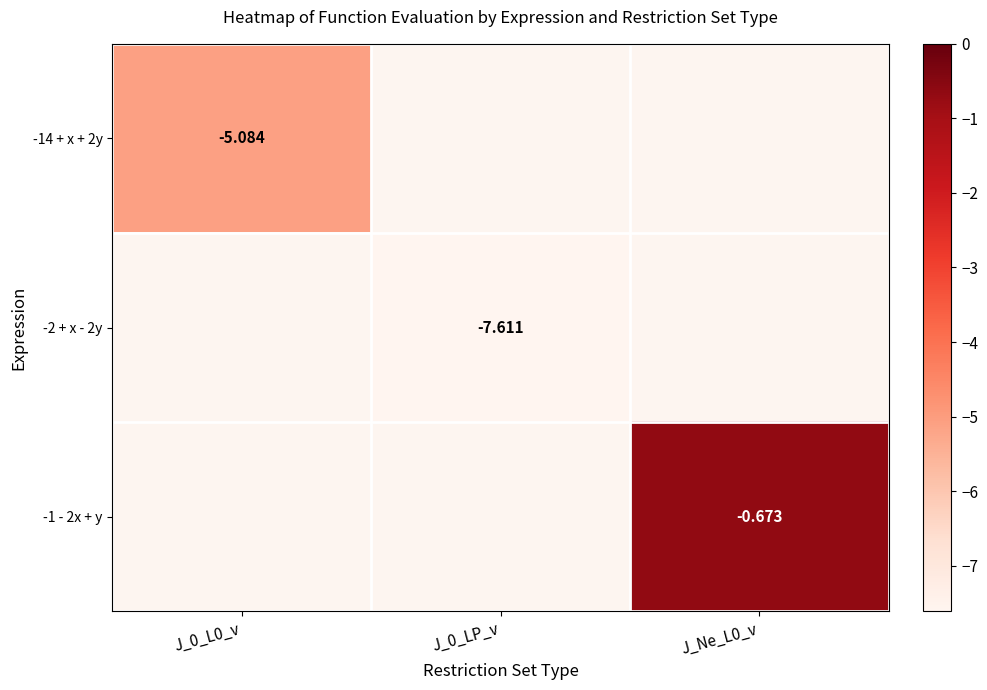

Is the value of -1 - 2x + y at J_Ne_L0_v greater than the value of -2 + x - 2y at J_0_LP_v?

Yes